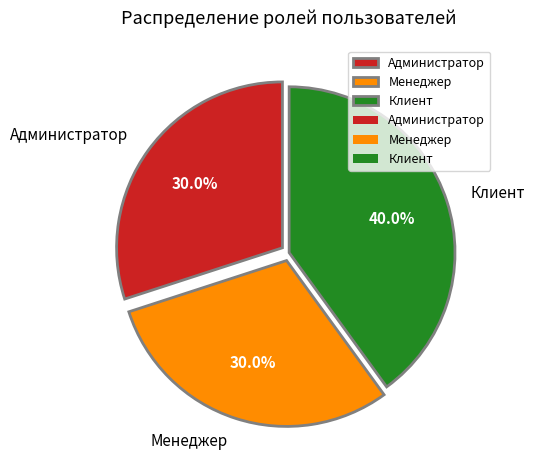

What is the largest slice in the pie chart?

Клиент